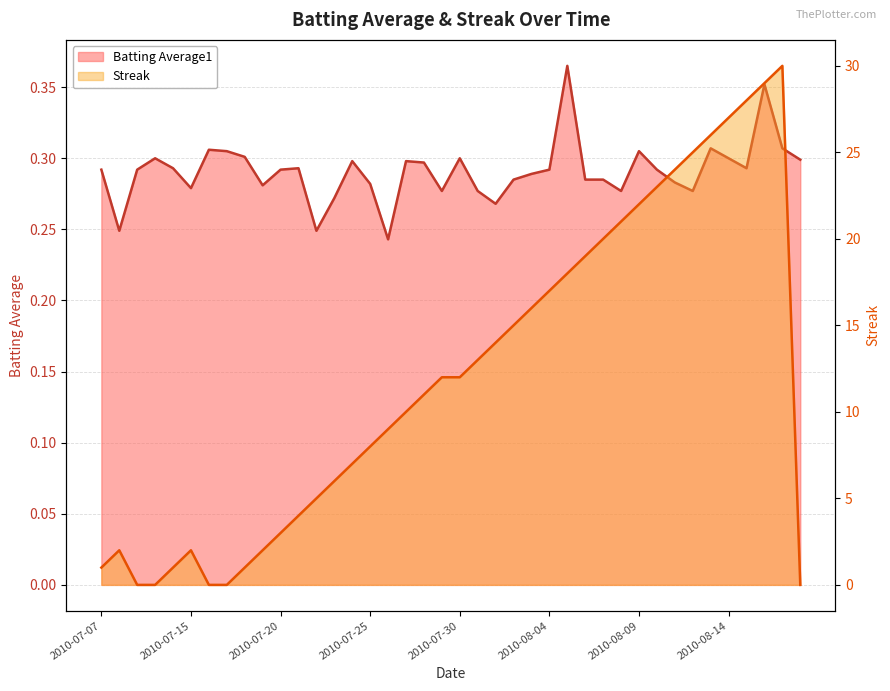

What is the maximum value shown in the chart?

30.0